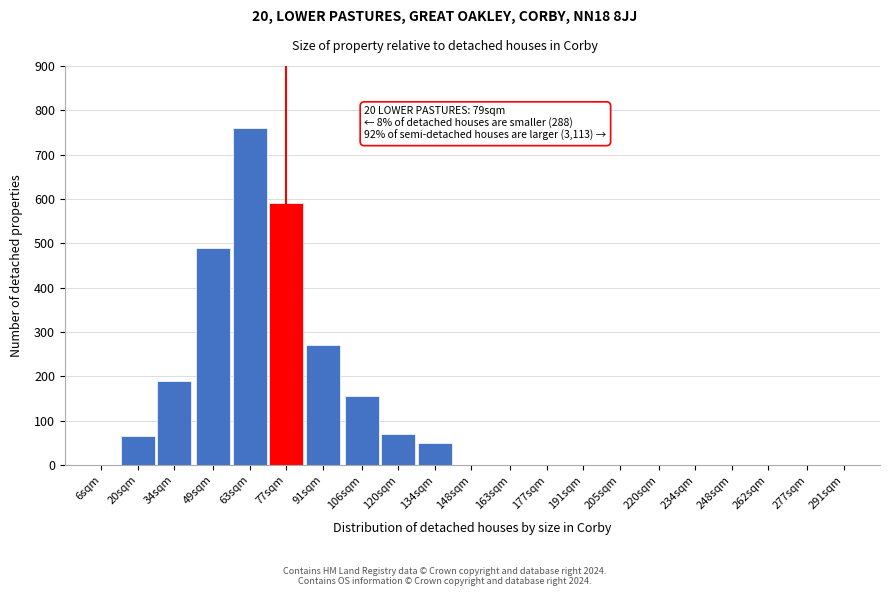

Reading right to left, list all the values displayed in this chart.

291sqm=0	277sqm=0	262sqm=0	248sqm=0	234sqm=0	220sqm=0	205sqm=0	191sqm=0	177sqm=0	163sqm=0	148sqm=0	134sqm=50	120sqm=70	106sqm=155	91sqm=270	77sqm=590	63sqm=760	49sqm=490	34sqm=190	20sqm=65	6sqm=0